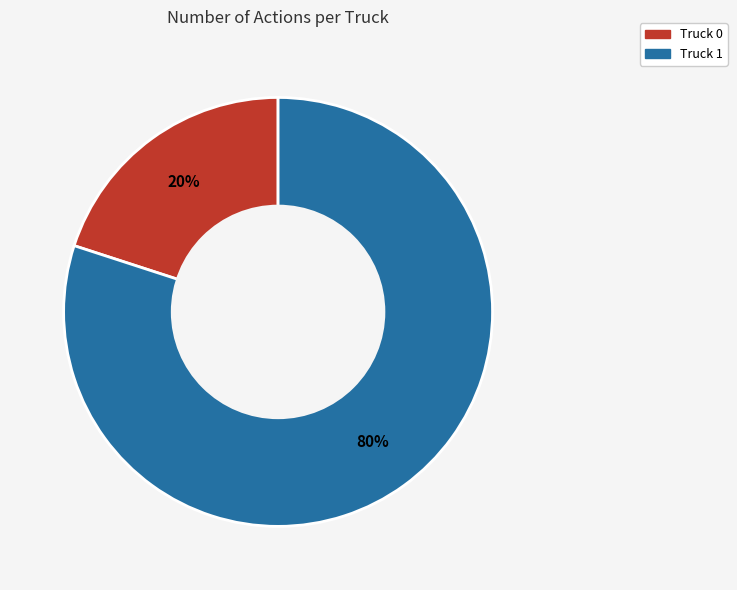

Is Truck 1 the majority of the pie?

Yes